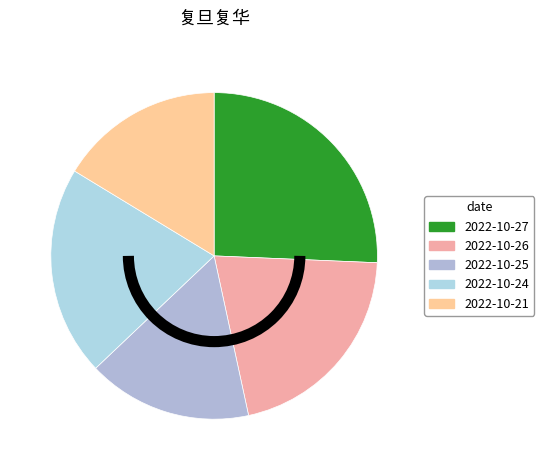

Combined, do 2022-10-26 and 2022-10-25 account for over 50%?

No